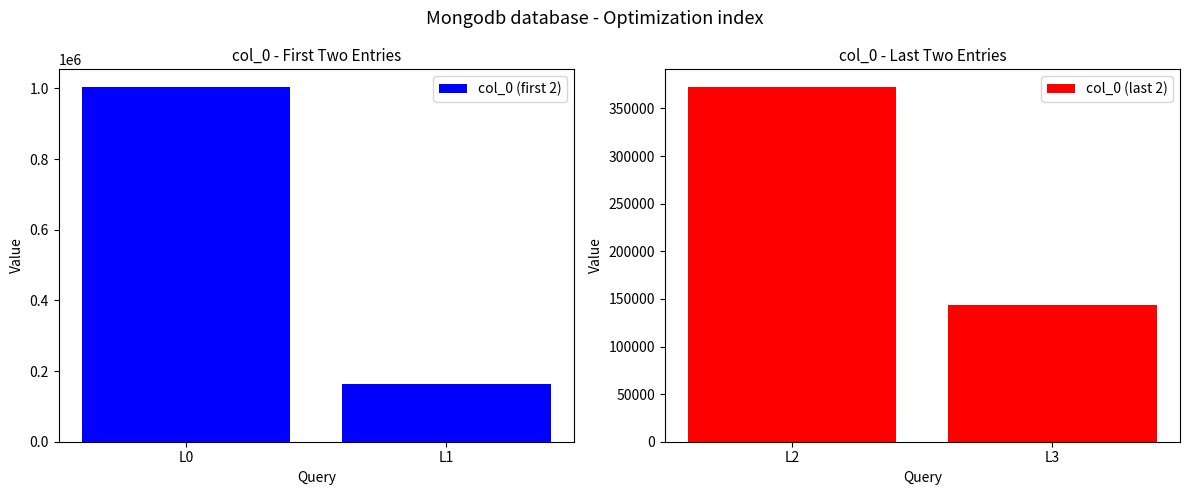

What is the value of the col_0 (first 2) bar at the 2nd from the left?

163730